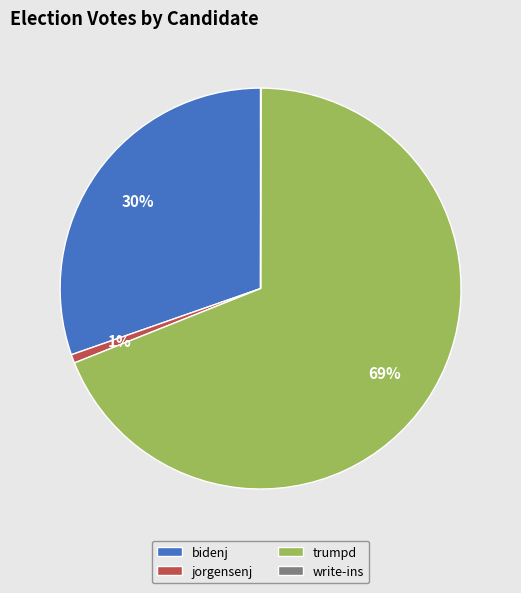

To the nearest percent, what is the difference between the largest and smallest slice percentages?

69%